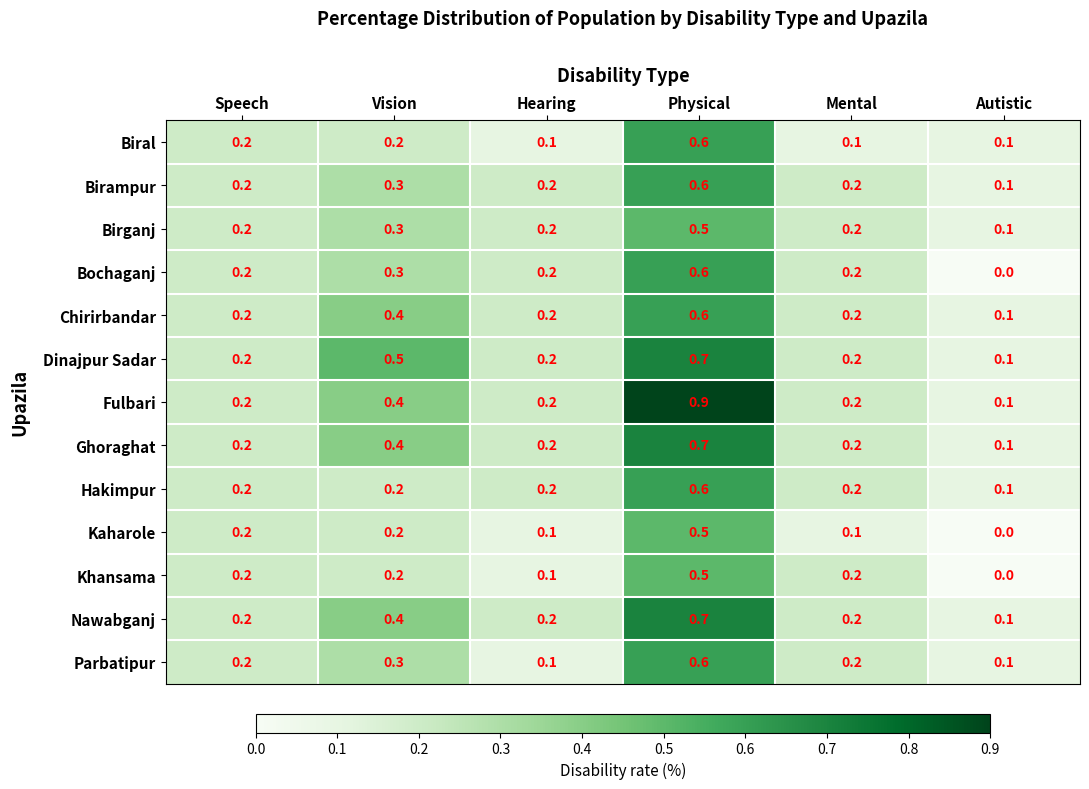

Is it true that Kaharole equals 0.1 at Hearing?

True